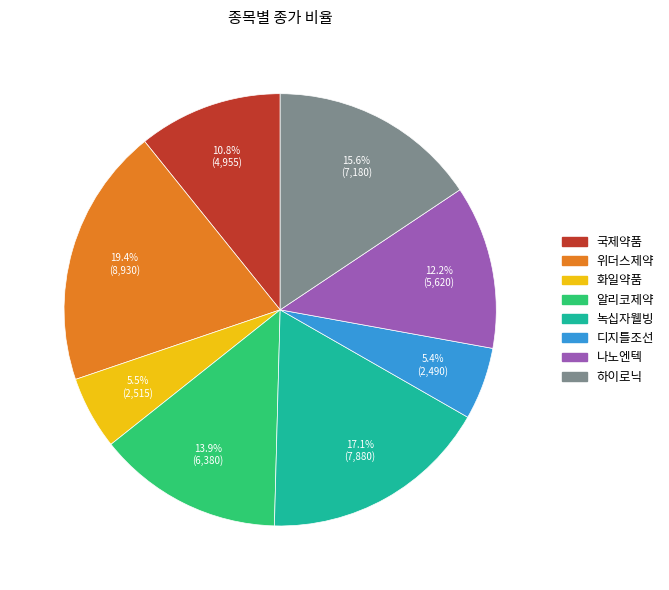

Is there a majority slice in this chart?

No